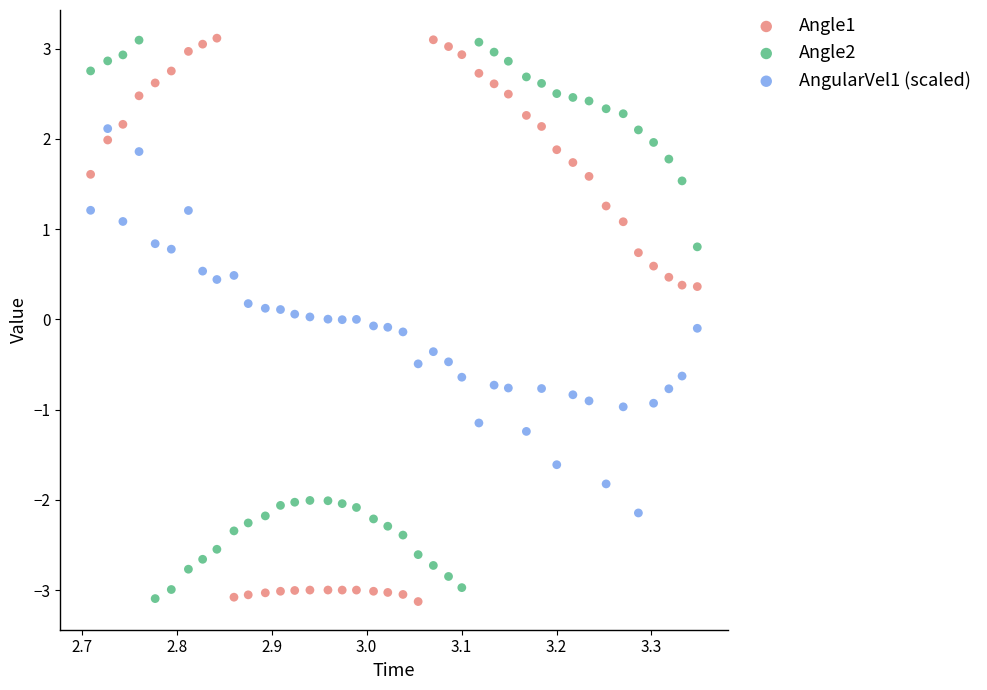

Across all data points, what is the range of Y values (max minus min)?

6.2